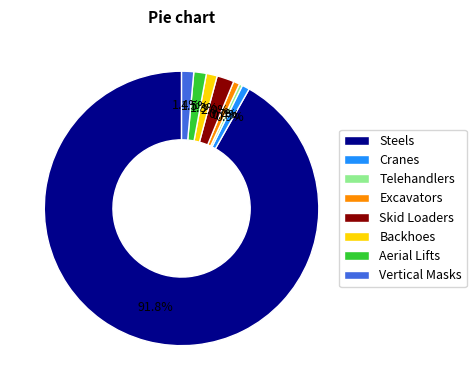

Between Vertical Masks and Telehandlers, which is larger?

Vertical Masks